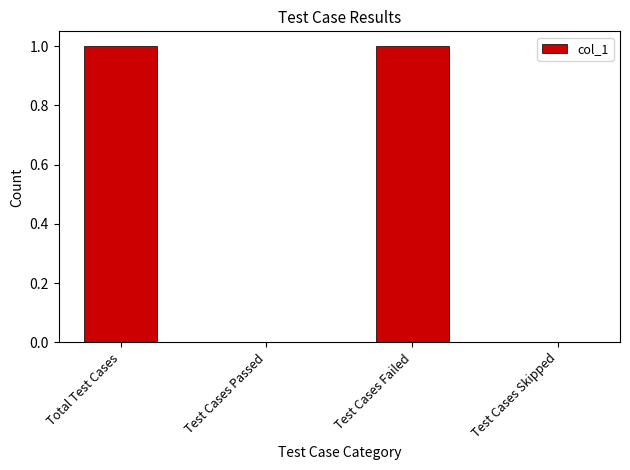

What is the sum of all values?

2